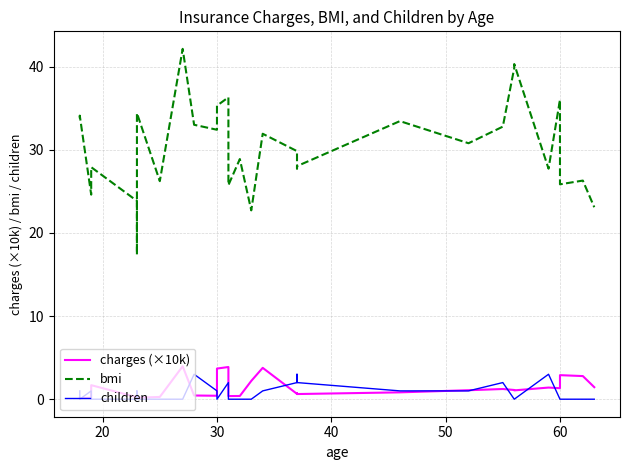

Reading right to left, what are all the values shown in this chart?

charges (×10k): 1.4	2.8	2.9	1.3	1.4	1.1	1.1	1.2	1.1	0.8	0.6	0.7	0.6	3.8	2.2	0.4	0.4	3.9	3.7	0.4	0.4	4.0	0.3	0.2	0.3	0.2	1.7	0.2	0.1	0.2
bmi: 23.1	26.3	25.8	36.0	27.7	40.3	39.8	32.8	30.8	33.4	28.0	27.7	29.8	31.9	22.7	28.9	25.7	36.3	35.3	32.4	33.0	42.1	26.2	34.4	17.4	23.8	27.9	24.6	34.1	33.8
children: 0.0	0.0	0.0	0.0	3.0	0.0	0.0	2.0	1.0	1.0	2.0	3.0	2.0	1.0	0.0	0.0	0.0	2.0	0.0	1.0	3.0	0.0	0.0	0.0	1.0	0.0	0.0	1.0	0.0	1.0